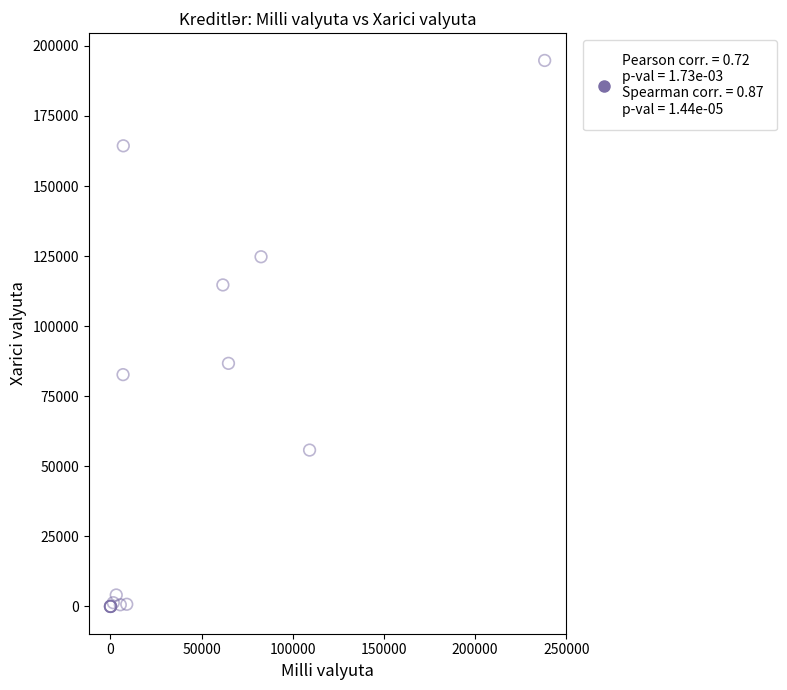

What Y value in the scatter plot is closest to 97402?

86733.5